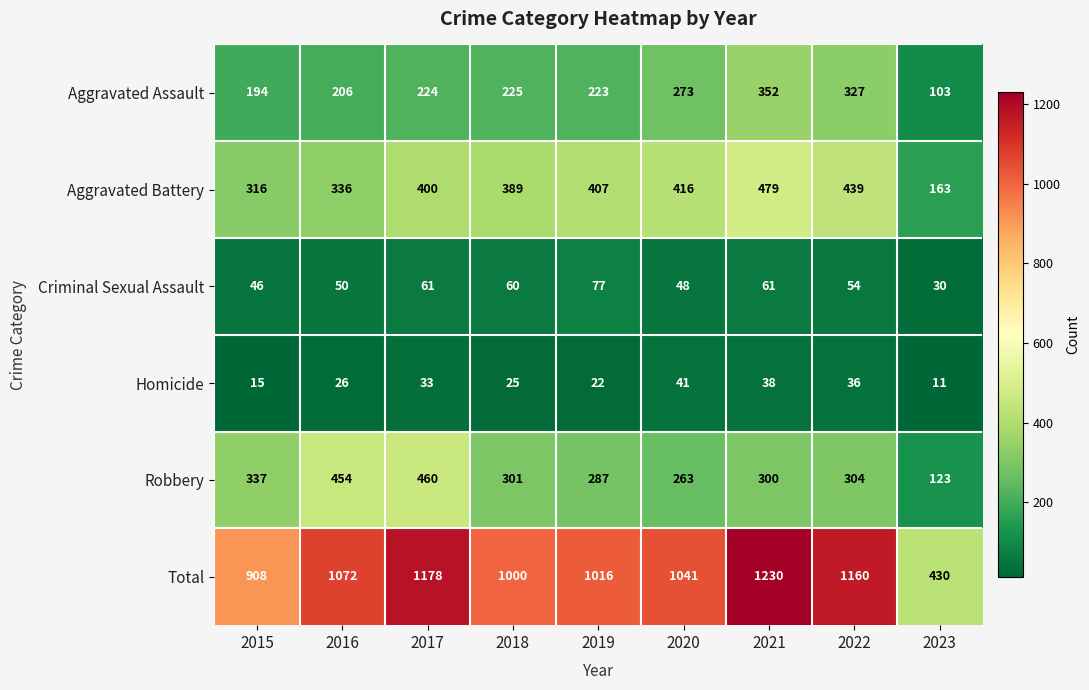

Is it true that Homicide equals 13 at 2021?

False